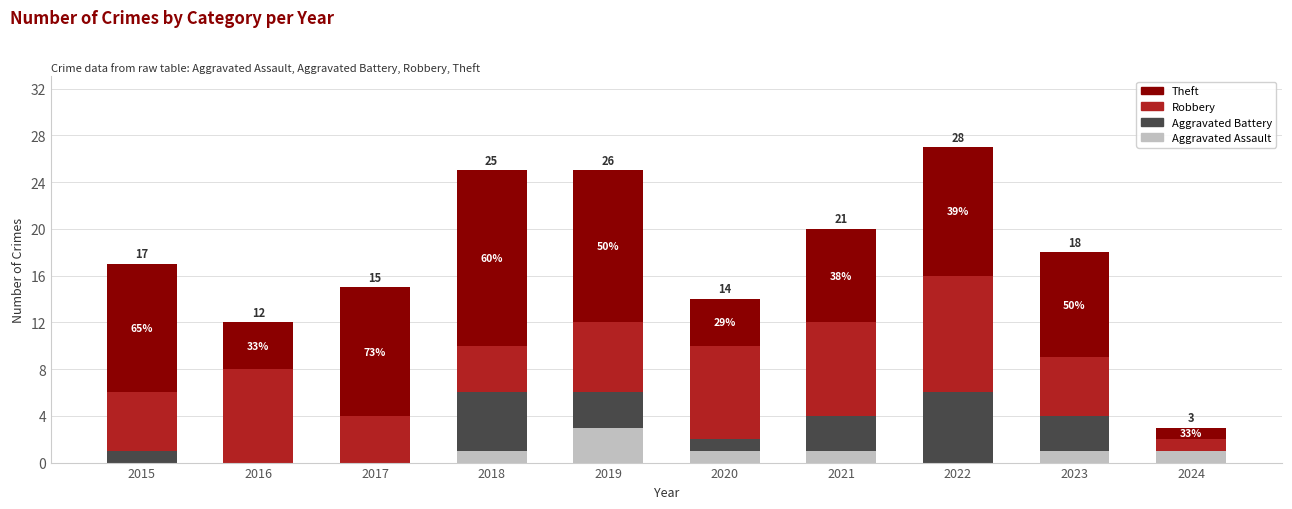

Rank the categories by Aggravated Assault value from highest to lowest.

2019, 2018, 2020, 2021, 2023, 2024, 2015, 2016, 2017, 2022